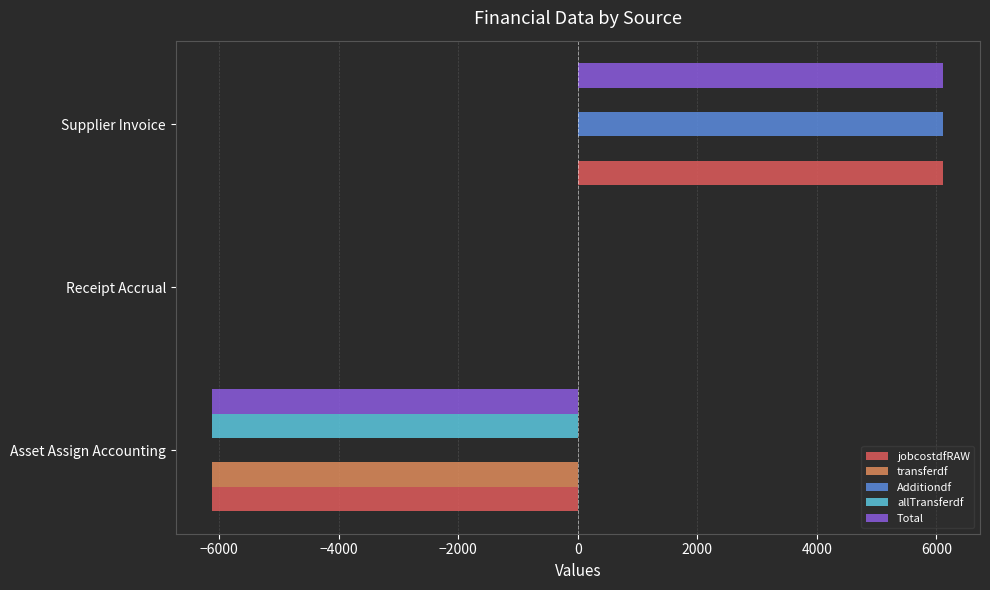

Which series has the largest total across all categories?

Additiondf